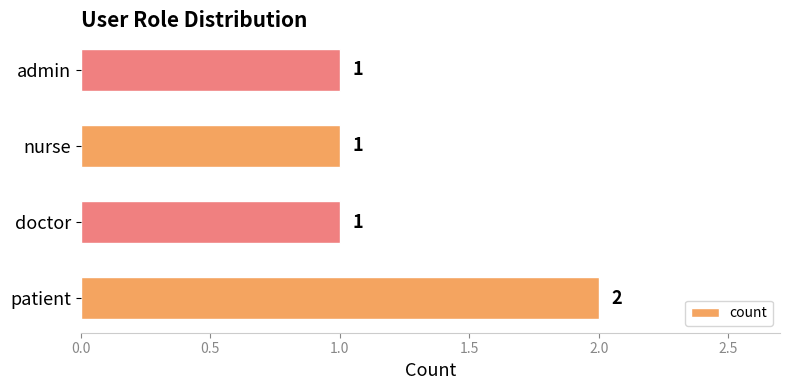

How many values are between 1 and 2?

4